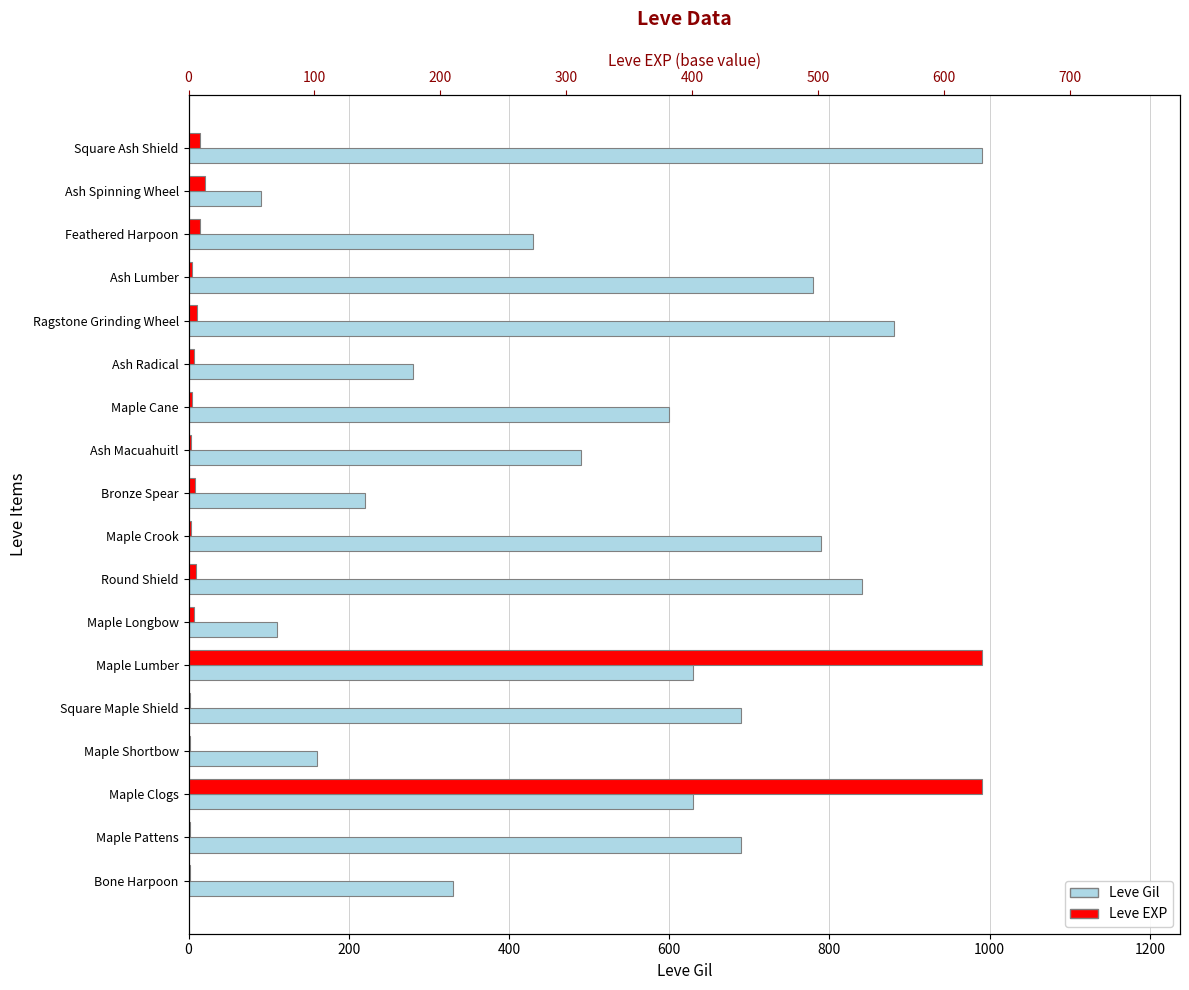

List the series in order of their overall mean, highest first.

Leve Gil, Leve EXP